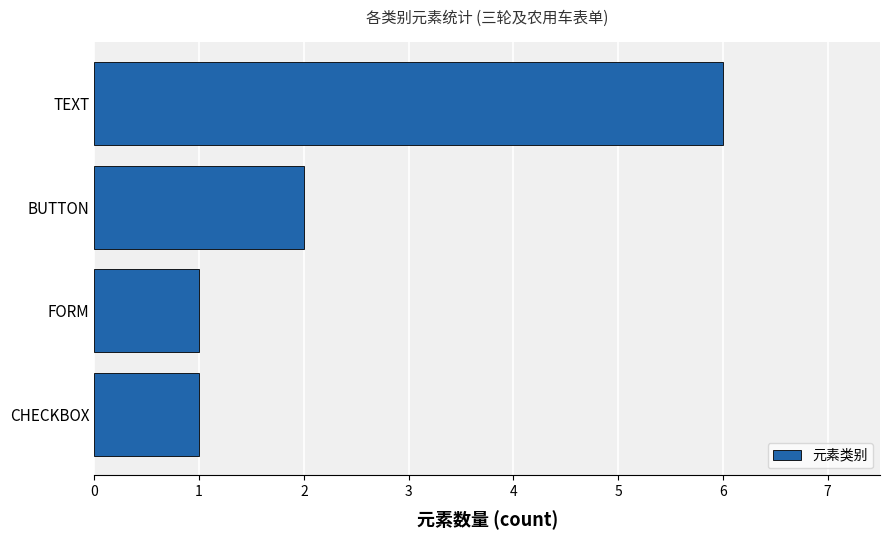

What is the sum of all values?

10